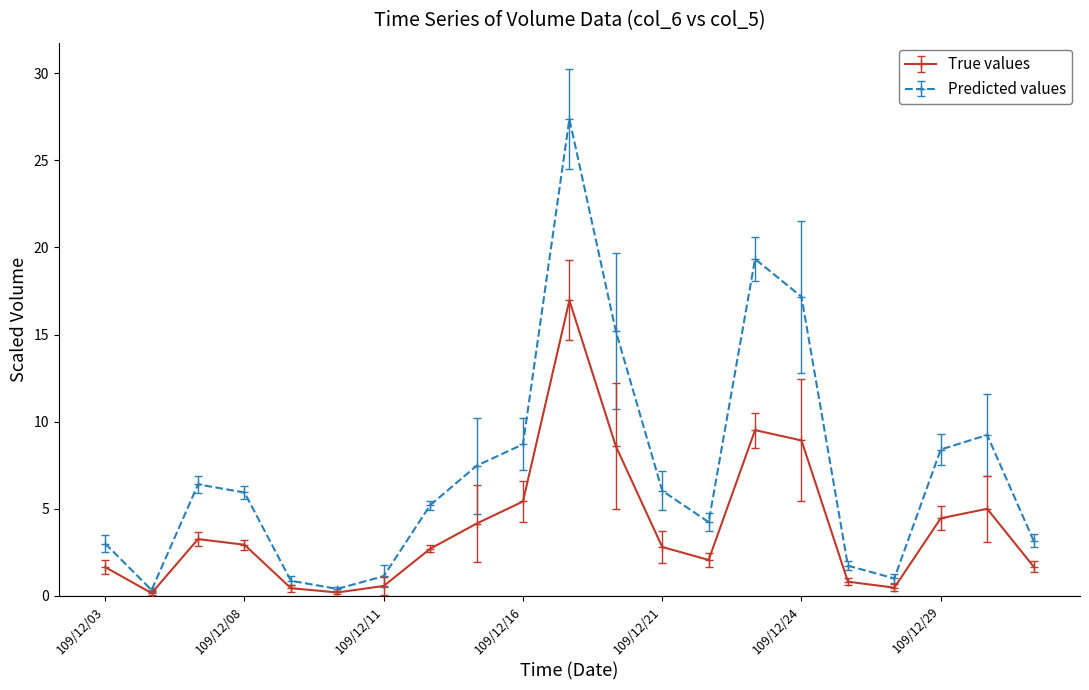

What is the maximum value for True values?

17.0